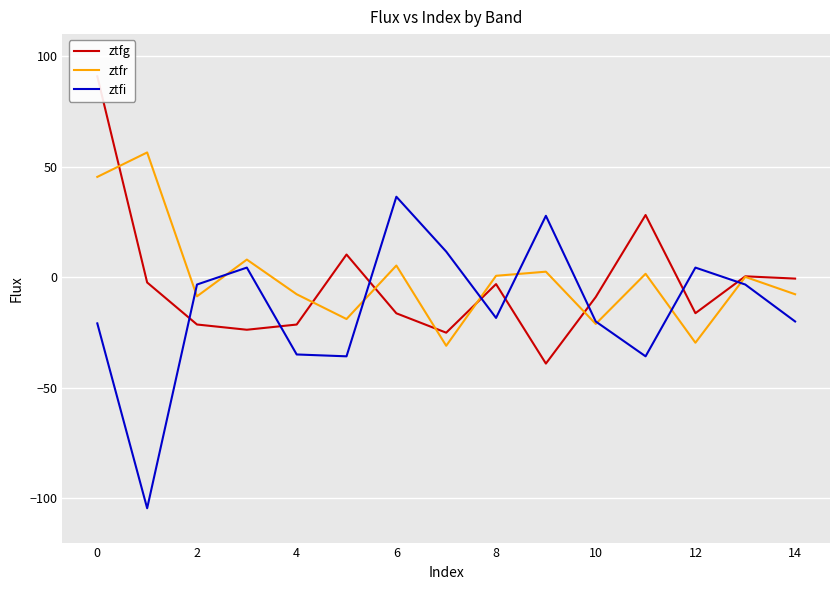

What is the smallest value displayed?

-104.5